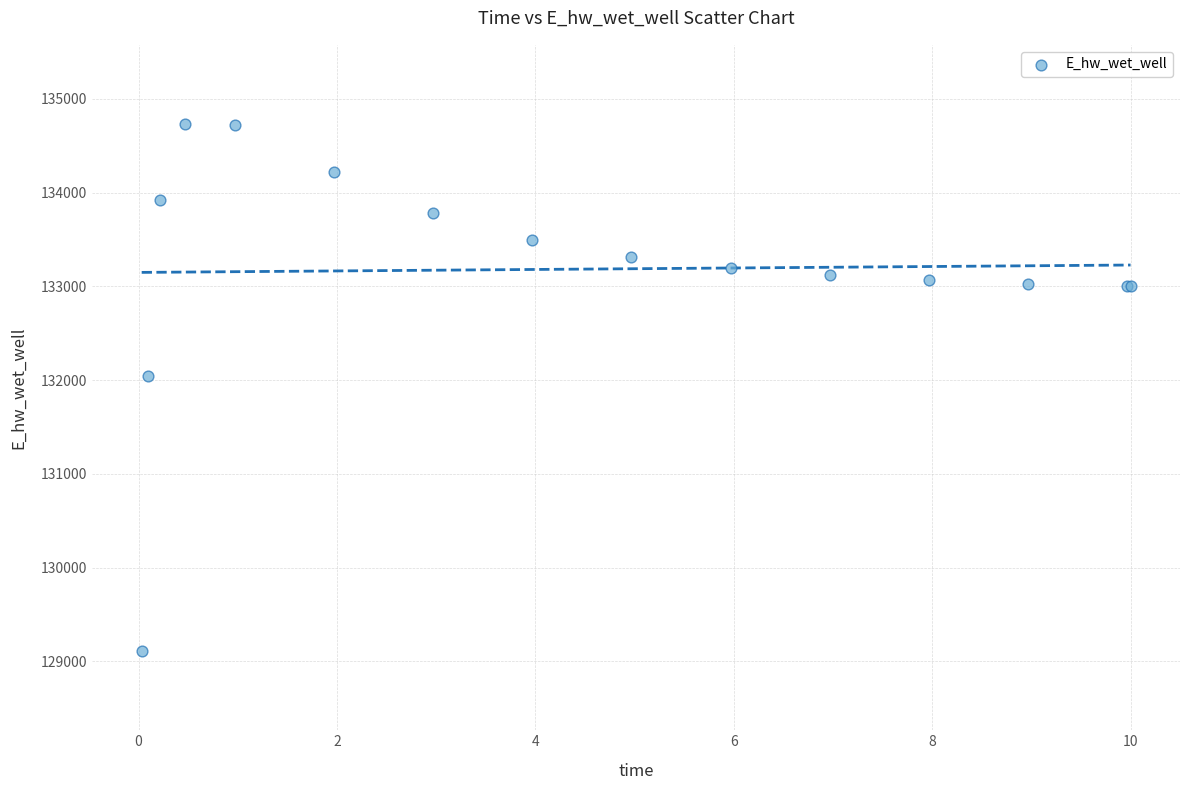

What Y value in the scatter plot is closest to 131920?

132043.4